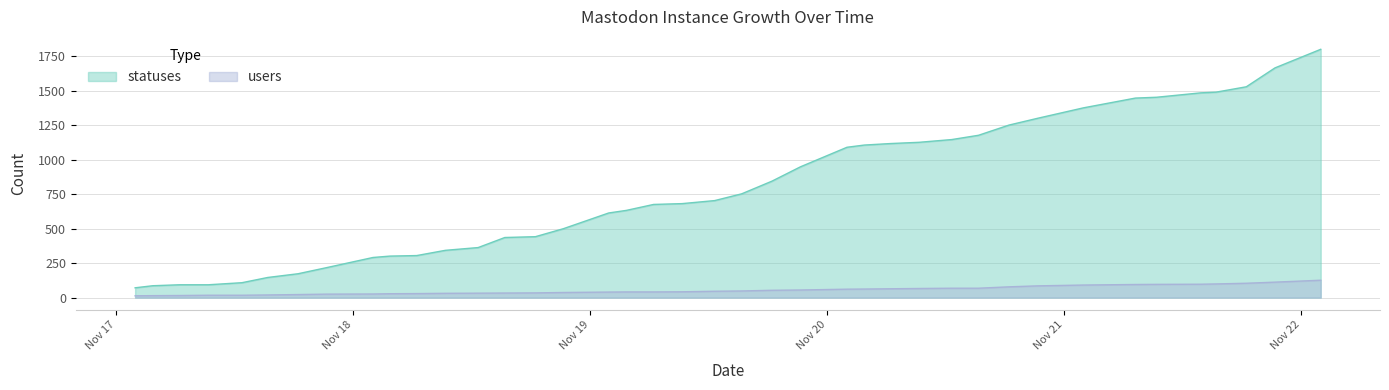

List the series in order of their peak value, highest first.

statuses, users